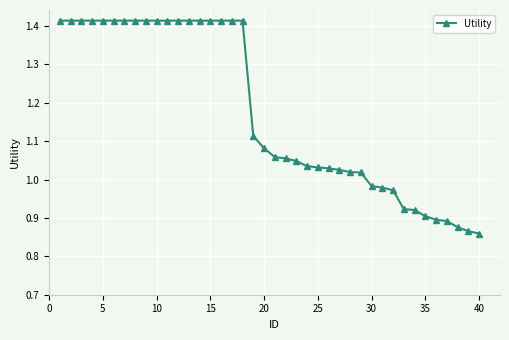

What is the difference between the maximum and minimum values?

0.6